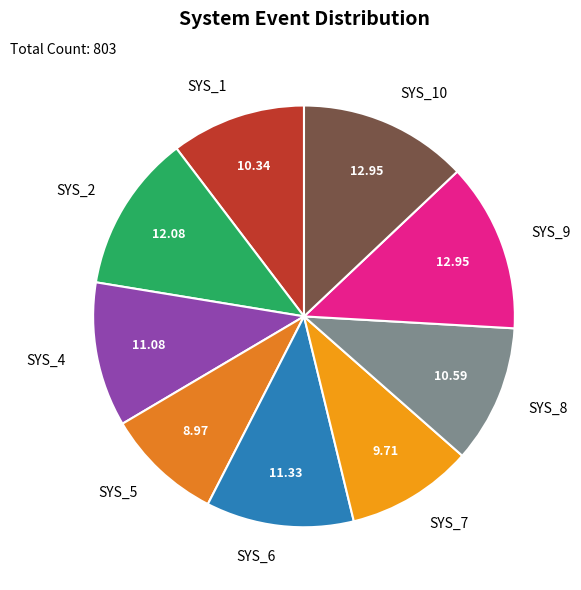

True or false: SYS_6 accounts for 11% of the total.

True